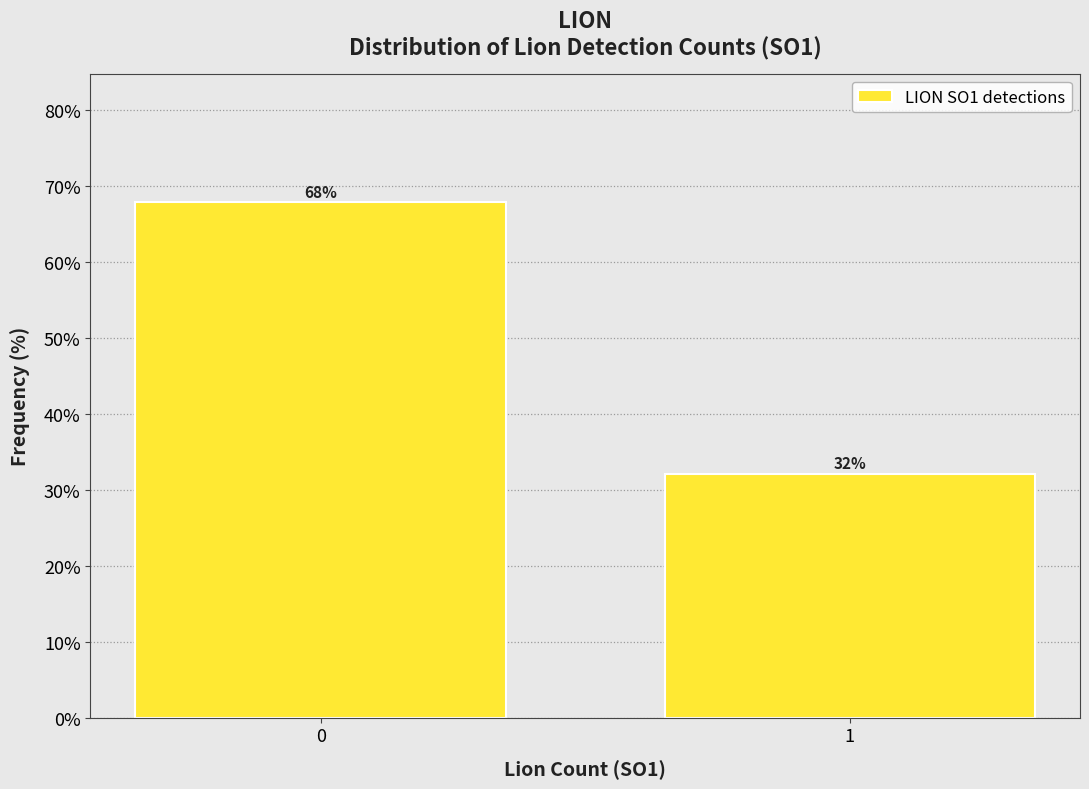

What is the approximate value at 0?

67.9